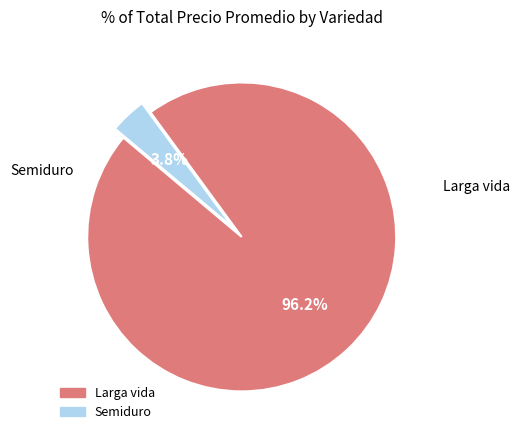

Which slice is the smallest?

Semiduro